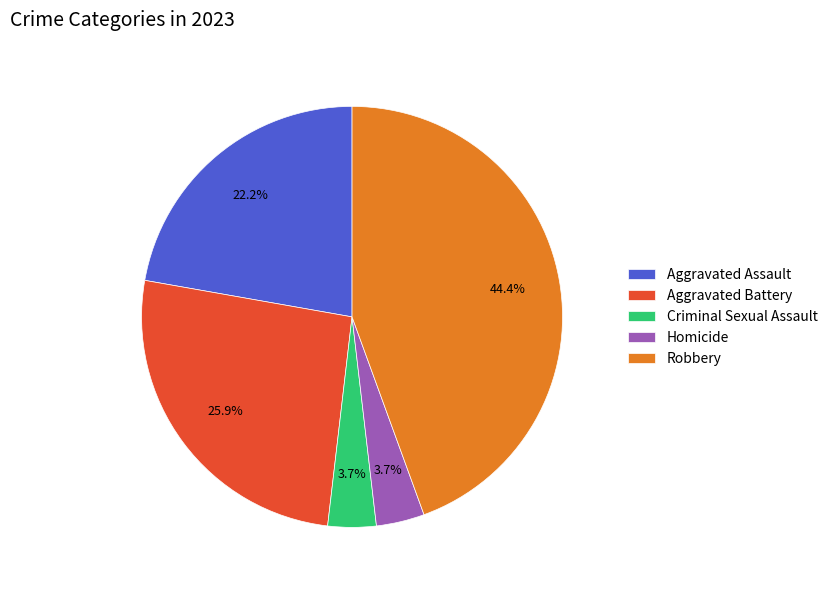

To the nearest percent, what is the difference between the largest and smallest slice percentages?

41%